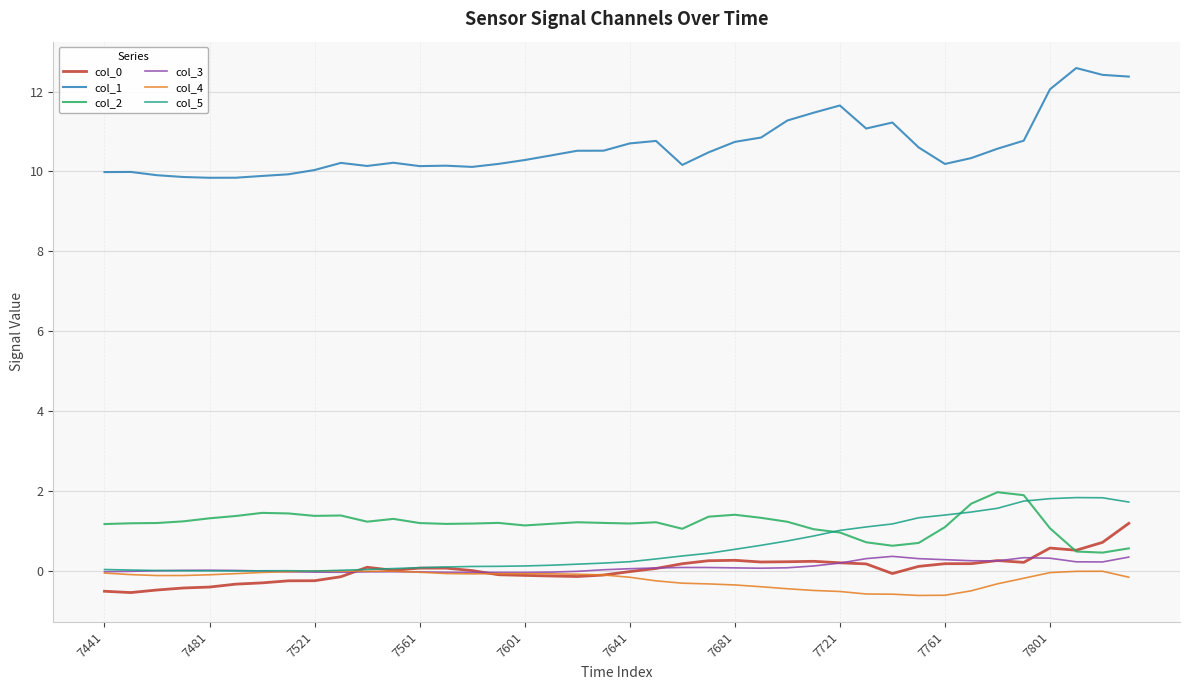

What is the maximum value shown in the chart?

12.6